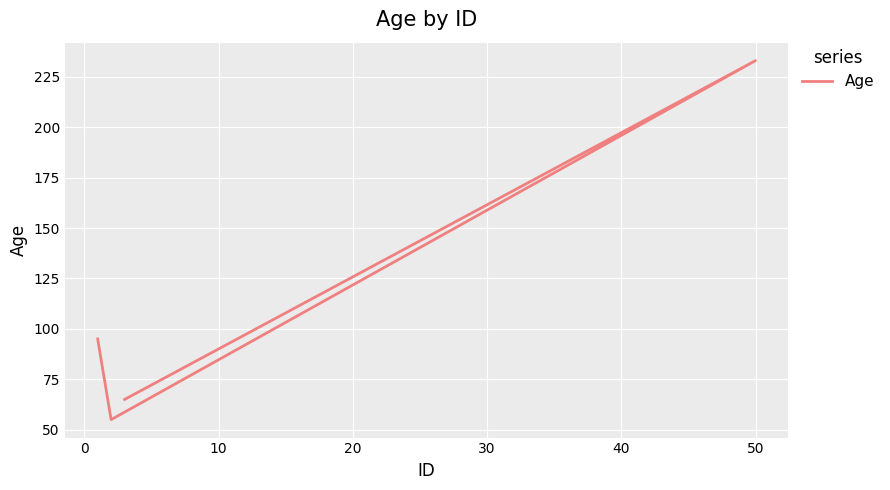

What is the greatest value displayed?

233